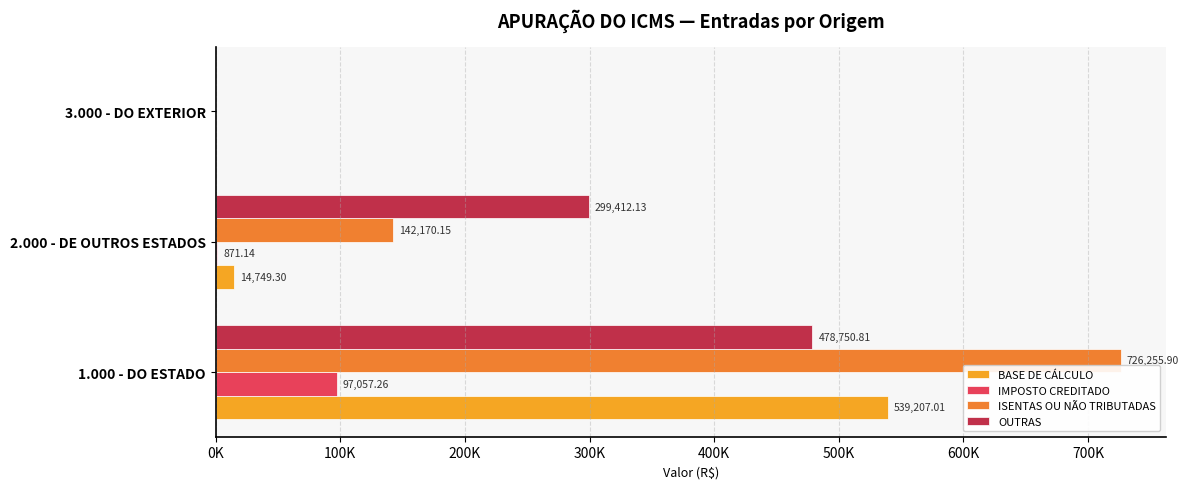

What is the value of the BASE DE CÁLCULO bar at the 2nd from the left?

14749.3